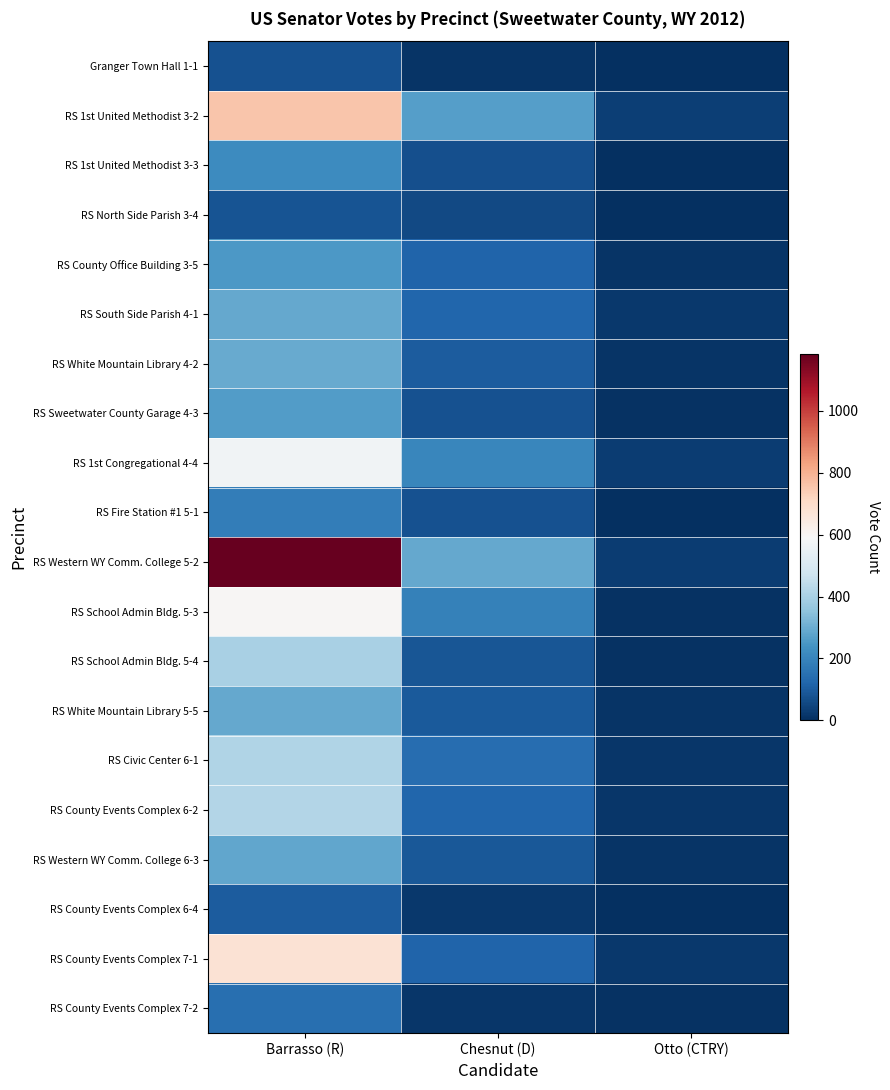

At which category is the sum across all series the highest?

Barrasso (R)